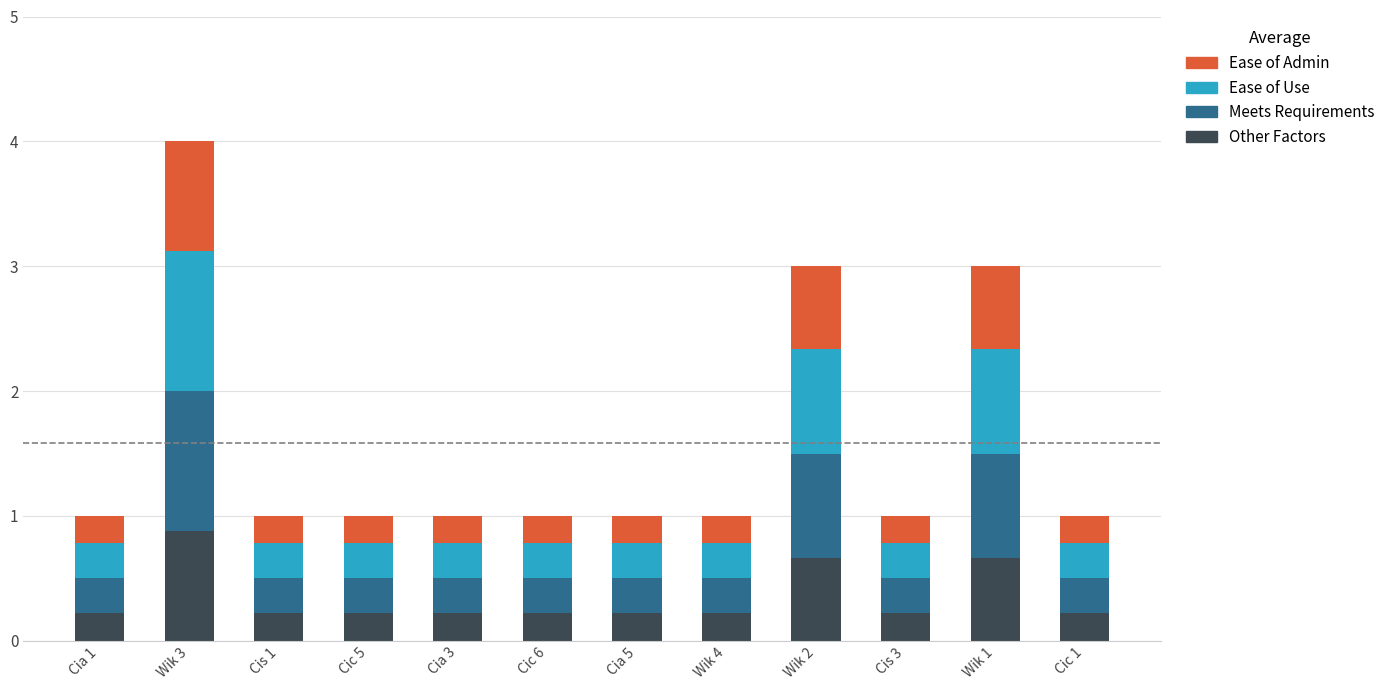

What is the total value across all series at Wik 2?

3.0